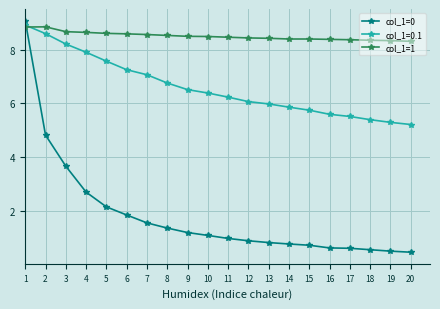

Which series has the largest total across all categories?

col_1=1